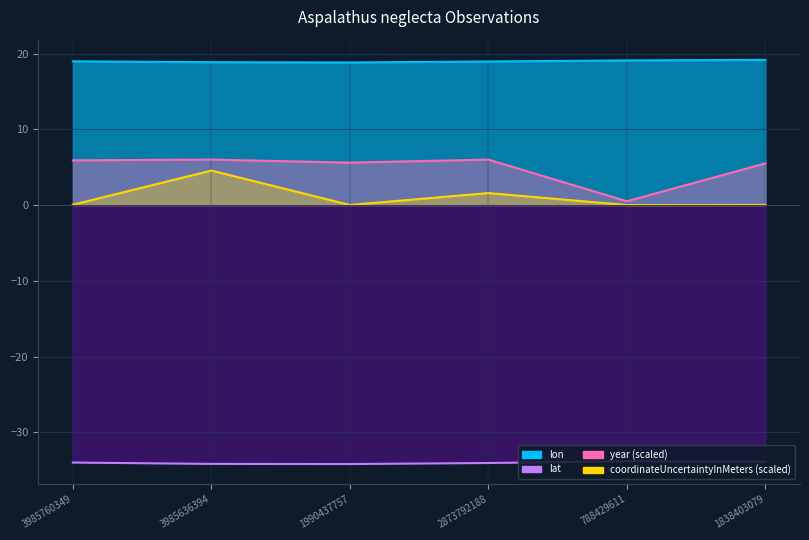

What is the approximate value of lat at 788429611?

-33.8